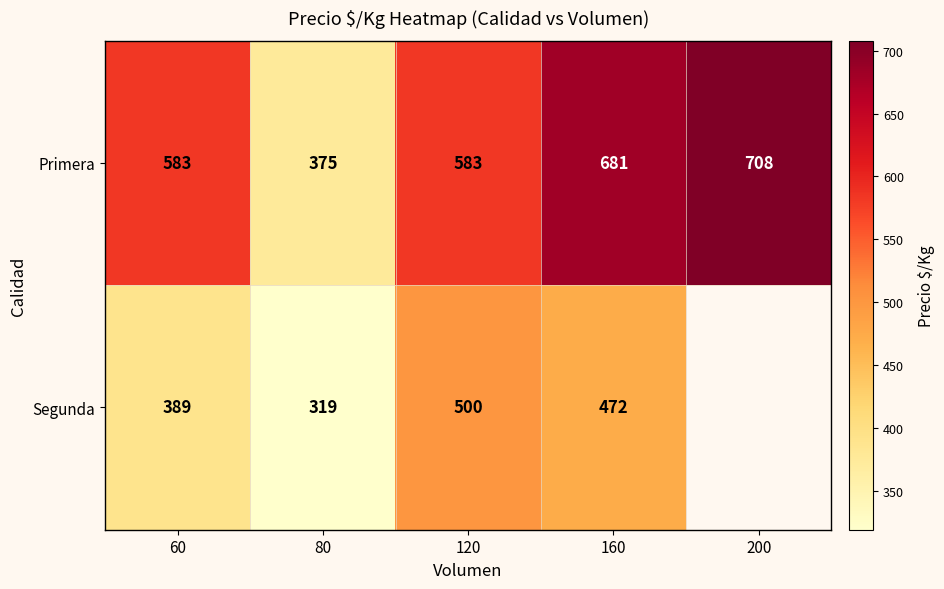

The value of Segunda at 120 is 795. True or false?

False